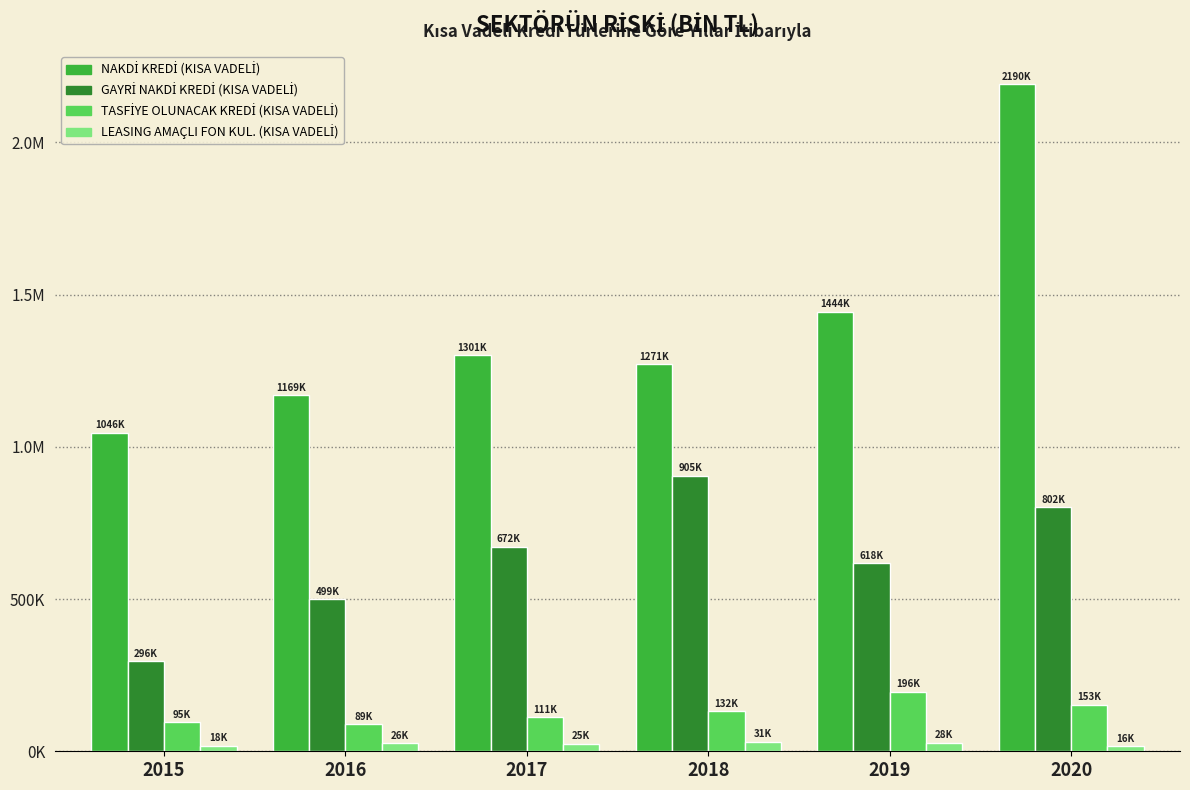

Are the bars horizontal?

No